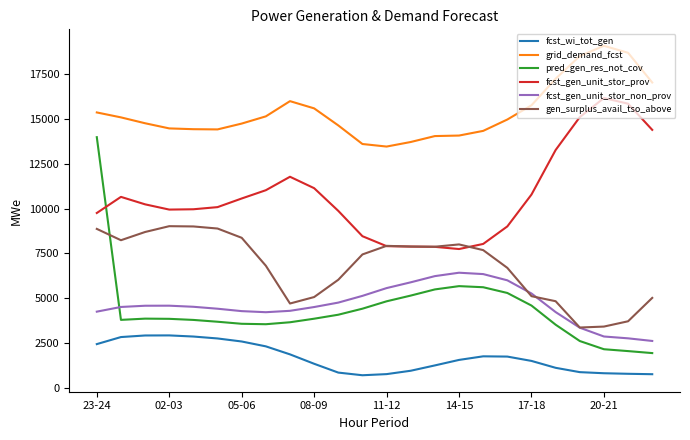

What is the sum of all fcst_gen_unit_stor_non_prov values?

111754